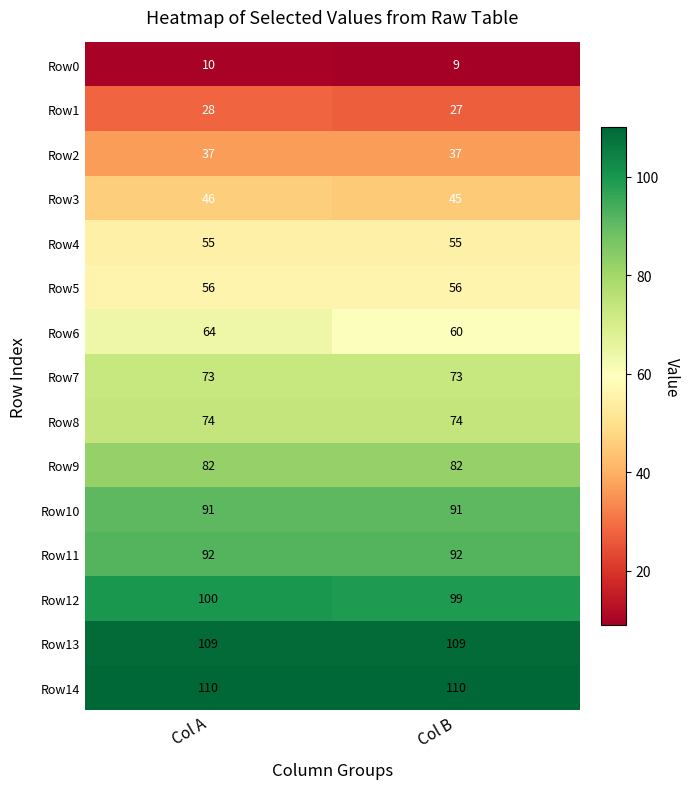

Between Col A and Col B, which series saw the biggest shift?

Row6